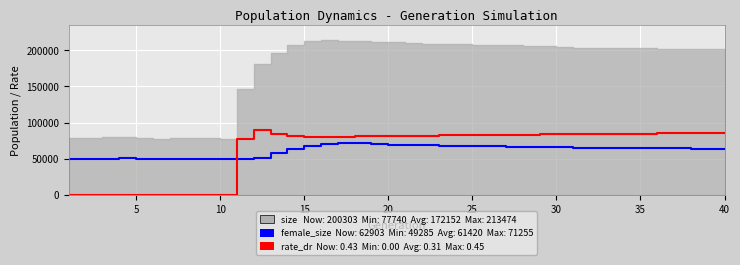

After their last crossing, which series has the higher values: female_size or rate_dr?

rate_dr